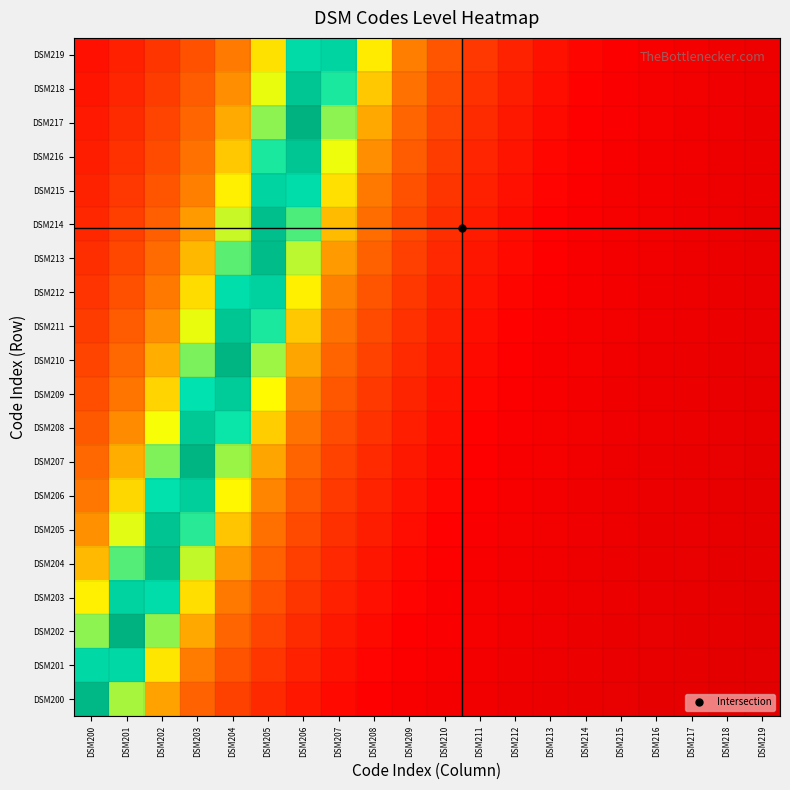

Reading right to left, extract all data points from this chart.

DSM200: DSM219=0.1	DSM218=0.1	DSM217=0.1	DSM216=0.1	DSM215=0.1	DSM214=0.1	DSM213=0.1	DSM212=0.1	DSM211=0.2	DSM210=0.2	DSM209=0.2	DSM208=0.2	DSM207=0.2	DSM206=0.2	DSM205=0.3	DSM204=0.3	DSM203=0.4	DSM202=0.5	DSM201=0.7	DSM200=1.0
DSM201: DSM219=0.1	DSM218=0.1	DSM217=0.1	DSM216=0.1	DSM215=0.1	DSM214=0.1	DSM213=0.1	DSM212=0.1	DSM211=0.2	DSM210=0.2	DSM209=0.2	DSM208=0.2	DSM207=0.2	DSM206=0.3	DSM205=0.3	DSM204=0.4	DSM203=0.4	DSM202=0.6	DSM201=0.8	DSM200=0.8
DSM202: DSM219=0.1	DSM218=0.1	DSM217=0.1	DSM216=0.1	DSM215=0.1	DSM214=0.1	DSM213=0.1	DSM212=0.2	DSM211=0.2	DSM210=0.2	DSM209=0.2	DSM208=0.2	DSM207=0.2	DSM206=0.3	DSM205=0.3	DSM204=0.4	DSM203=0.5	DSM202=0.7	DSM201=1.0	DSM200=0.7
DSM203: DSM219=0.1	DSM218=0.1	DSM217=0.1	DSM216=0.1	DSM215=0.1	DSM214=0.1	DSM213=0.1	DSM212=0.2	DSM211=0.2	DSM210=0.2	DSM209=0.2	DSM208=0.2	DSM207=0.3	DSM206=0.3	DSM205=0.4	DSM204=0.4	DSM203=0.6	DSM202=0.8	DSM201=0.8	DSM200=0.6
DSM204: DSM219=0.1	DSM218=0.1	DSM217=0.1	DSM216=0.1	DSM215=0.1	DSM214=0.1	DSM213=0.2	DSM212=0.2	DSM211=0.2	DSM210=0.2	DSM209=0.2	DSM208=0.2	DSM207=0.3	DSM206=0.3	DSM205=0.4	DSM204=0.5	DSM203=0.6	DSM202=0.9	DSM201=0.7	DSM200=0.5
DSM205: DSM219=0.1	DSM218=0.1	DSM217=0.1	DSM216=0.1	DSM215=0.1	DSM214=0.1	DSM213=0.2	DSM212=0.2	DSM211=0.2	DSM210=0.2	DSM209=0.2	DSM208=0.3	DSM207=0.3	DSM206=0.3	DSM205=0.4	DSM204=0.5	DSM203=0.7	DSM202=0.9	DSM201=0.6	DSM200=0.5
DSM206: DSM219=0.1	DSM218=0.1	DSM217=0.1	DSM216=0.1	DSM215=0.1	DSM214=0.1	DSM213=0.2	DSM212=0.2	DSM211=0.2	DSM210=0.2	DSM209=0.2	DSM208=0.3	DSM207=0.3	DSM206=0.4	DSM205=0.5	DSM204=0.6	DSM203=0.8	DSM202=0.8	DSM201=0.6	DSM200=0.4
DSM207: DSM219=0.1	DSM218=0.1	DSM217=0.1	DSM216=0.1	DSM215=0.1	DSM214=0.2	DSM213=0.2	DSM212=0.2	DSM211=0.2	DSM210=0.2	DSM209=0.2	DSM208=0.3	DSM207=0.3	DSM206=0.4	DSM205=0.5	DSM204=0.7	DSM203=1.0	DSM202=0.7	DSM201=0.5	DSM200=0.4
DSM208: DSM219=0.1	DSM218=0.1	DSM217=0.1	DSM216=0.1	DSM215=0.1	DSM214=0.2	DSM213=0.2	DSM212=0.2	DSM211=0.2	DSM210=0.2	DSM209=0.3	DSM208=0.3	DSM207=0.4	DSM206=0.4	DSM205=0.5	DSM204=0.7	DSM203=0.9	DSM202=0.6	DSM201=0.5	DSM200=0.4
DSM209: DSM219=0.1	DSM218=0.1	DSM217=0.1	DSM216=0.1	DSM215=0.1	DSM214=0.2	DSM213=0.2	DSM212=0.2	DSM211=0.2	DSM210=0.2	DSM209=0.3	DSM208=0.3	DSM207=0.4	DSM206=0.5	DSM205=0.6	DSM204=0.8	DSM203=0.8	DSM202=0.5	DSM201=0.4	DSM200=0.4
DSM210: DSM219=0.1	DSM218=0.1	DSM217=0.1	DSM216=0.1	DSM215=0.2	DSM214=0.2	DSM213=0.2	DSM212=0.2	DSM211=0.2	DSM210=0.2	DSM209=0.3	DSM208=0.3	DSM207=0.4	DSM206=0.5	DSM205=0.7	DSM204=1.0	DSM203=0.7	DSM202=0.5	DSM201=0.4	DSM200=0.3
DSM211: DSM219=0.1	DSM218=0.1	DSM217=0.1	DSM216=0.1	DSM215=0.2	DSM214=0.2	DSM213=0.2	DSM212=0.2	DSM211=0.2	DSM210=0.3	DSM209=0.3	DSM208=0.3	DSM207=0.4	DSM206=0.5	DSM205=0.7	DSM204=0.9	DSM203=0.6	DSM202=0.5	DSM201=0.4	DSM200=0.3
DSM212: DSM219=0.1	DSM218=0.1	DSM217=0.1	DSM216=0.1	DSM215=0.2	DSM214=0.2	DSM213=0.2	DSM212=0.2	DSM211=0.2	DSM210=0.3	DSM209=0.3	DSM208=0.4	DSM207=0.5	DSM206=0.6	DSM205=0.8	DSM204=0.8	DSM203=0.6	DSM202=0.4	DSM201=0.4	DSM200=0.3
DSM213: DSM219=0.1	DSM218=0.1	DSM217=0.1	DSM216=0.2	DSM215=0.2	DSM214=0.2	DSM213=0.2	DSM212=0.2	DSM211=0.2	DSM210=0.3	DSM209=0.3	DSM208=0.4	DSM207=0.5	DSM206=0.6	DSM205=0.9	DSM204=0.7	DSM203=0.5	DSM202=0.4	DSM201=0.3	DSM200=0.3
DSM214: DSM219=0.1	DSM218=0.1	DSM217=0.1	DSM216=0.2	DSM215=0.2	DSM214=0.2	DSM213=0.2	DSM212=0.2	DSM211=0.3	DSM210=0.3	DSM209=0.3	DSM208=0.4	DSM207=0.5	DSM206=0.7	DSM205=0.9	DSM204=0.6	DSM203=0.5	DSM202=0.4	DSM201=0.3	DSM200=0.3
DSM215: DSM219=0.1	DSM218=0.1	DSM217=0.1	DSM216=0.2	DSM215=0.2	DSM214=0.2	DSM213=0.2	DSM212=0.2	DSM211=0.3	DSM210=0.3	DSM209=0.4	DSM208=0.4	DSM207=0.6	DSM206=0.8	DSM205=0.8	DSM204=0.6	DSM203=0.4	DSM202=0.4	DSM201=0.3	DSM200=0.3
DSM216: DSM219=0.1	DSM218=0.1	DSM217=0.2	DSM216=0.2	DSM215=0.2	DSM214=0.2	DSM213=0.2	DSM212=0.2	DSM211=0.3	DSM210=0.3	DSM209=0.4	DSM208=0.5	DSM207=0.6	DSM206=0.9	DSM205=0.7	DSM204=0.5	DSM203=0.4	DSM202=0.3	DSM201=0.3	DSM200=0.3
DSM217: DSM219=0.1	DSM218=0.1	DSM217=0.2	DSM216=0.2	DSM215=0.2	DSM214=0.2	DSM213=0.2	DSM212=0.2	DSM211=0.3	DSM210=0.3	DSM209=0.4	DSM208=0.5	DSM207=0.7	DSM206=1.0	DSM205=0.7	DSM204=0.5	DSM203=0.4	DSM202=0.3	DSM201=0.3	DSM200=0.3
DSM218: DSM219=0.1	DSM218=0.1	DSM217=0.2	DSM216=0.2	DSM215=0.2	DSM214=0.2	DSM213=0.2	DSM212=0.3	DSM211=0.3	DSM210=0.3	DSM209=0.4	DSM208=0.5	DSM207=0.7	DSM206=0.9	DSM205=0.6	DSM204=0.5	DSM203=0.4	DSM202=0.3	DSM201=0.3	DSM200=0.2
DSM219: DSM219=0.1	DSM218=0.1	DSM217=0.2	DSM216=0.2	DSM215=0.2	DSM214=0.2	DSM213=0.2	DSM212=0.3	DSM211=0.3	DSM210=0.4	DSM209=0.4	DSM208=0.6	DSM207=0.8	DSM206=0.8	DSM205=0.6	DSM204=0.4	DSM203=0.4	DSM202=0.3	DSM201=0.3	DSM200=0.2